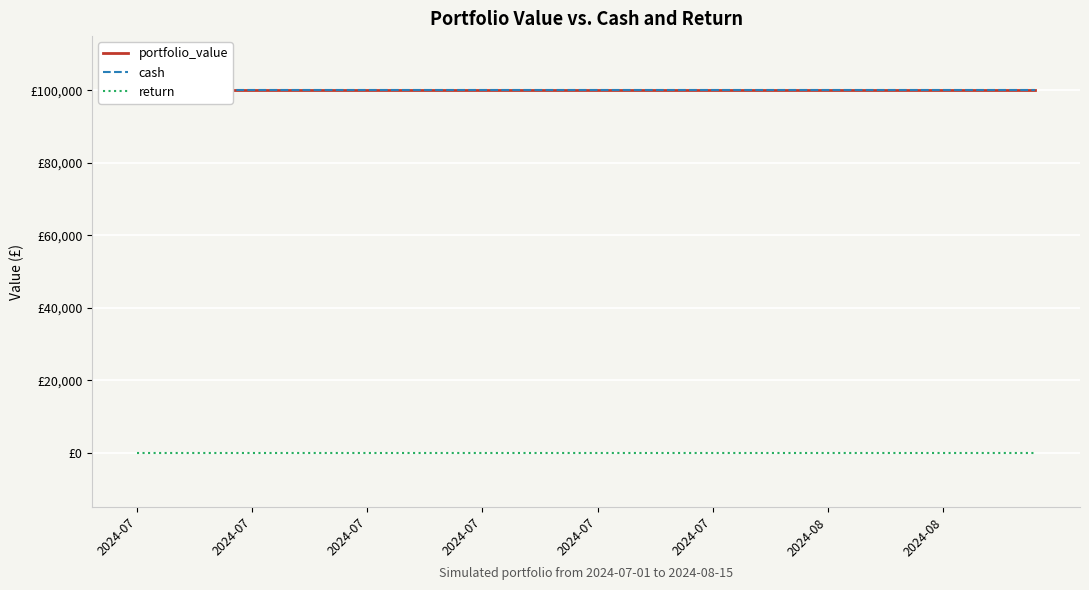

The portfolio_value series shows 29771 at 36. True or false?

False